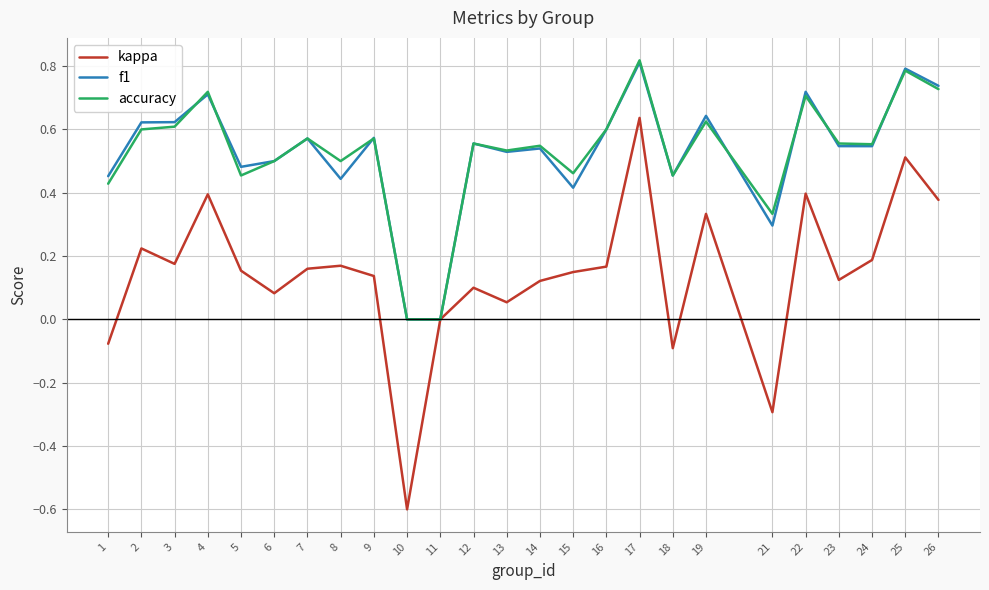

Which category has the highest value in the kappa series?

17